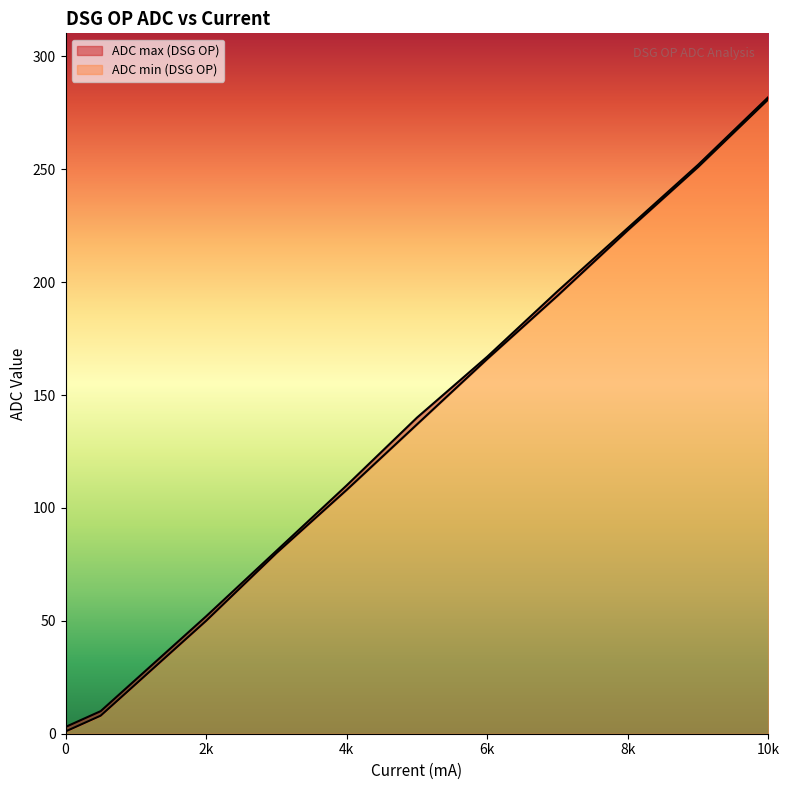

True or false: ADC max (DSG OP) and ADC min (DSG OP) cross at least once.

False